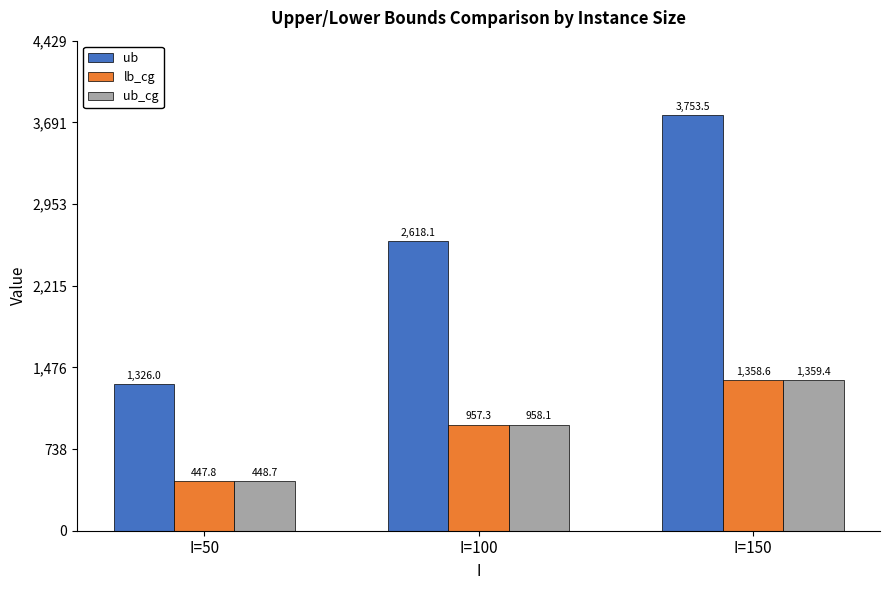

Are the bars horizontal?

No